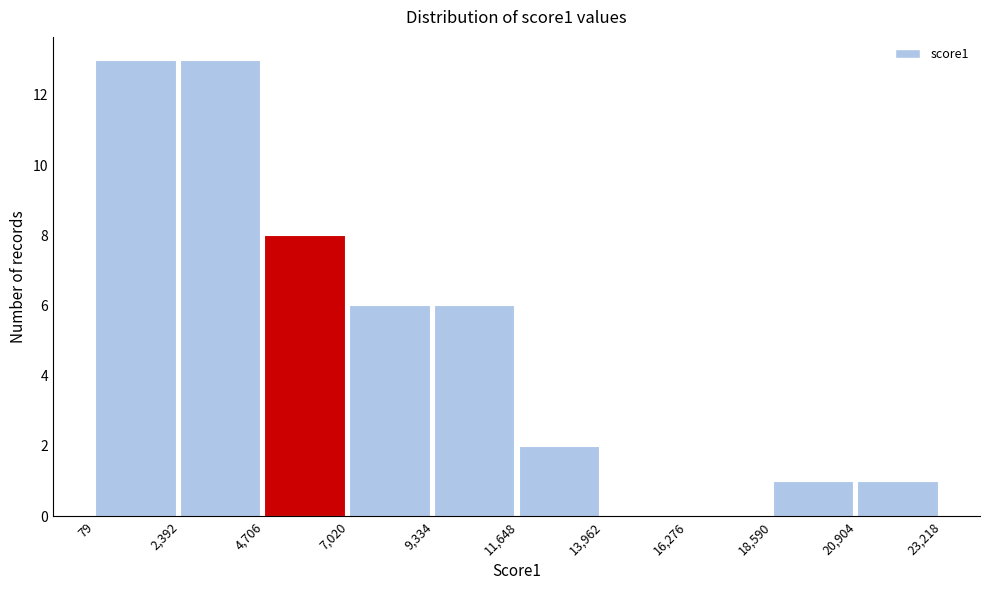

Reading left to right, transcribe this chart: for each bar, give the range it covers on the x-axis and its height. The values are not printed on the chart, so give them approximately, as read against the axis.

79 to 2,392: 13
2,392 to 4,706: 13
4,706 to 7,020: 8
7,020 to 9,334: 6
9,334 to 11,648: 6
11,648 to 13,962: 2
13,962 to 16,276: 0
16,276 to 18,590: 0
18,590 to 20,904: 1
20,904 to 23,218: 1